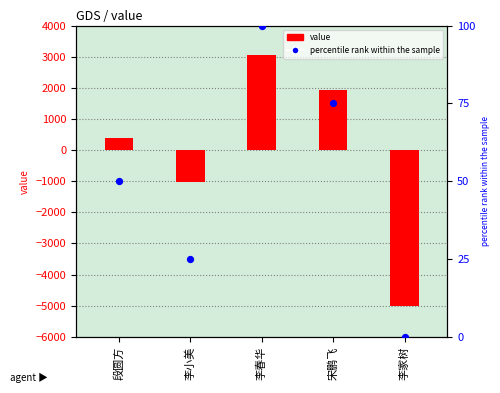

Is the value of value at 李小美 greater than the value of percentile rank within the sample at 李家树?

No